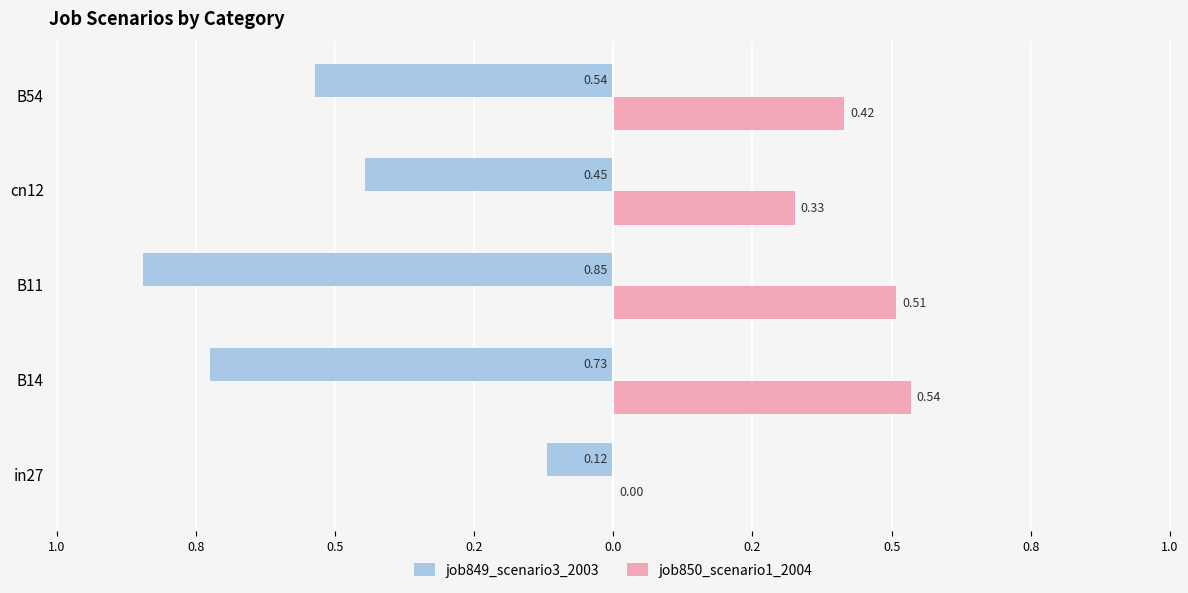

What is the difference between the maximum and second lowest values in the job850_scenario1_2004 series?

0.2